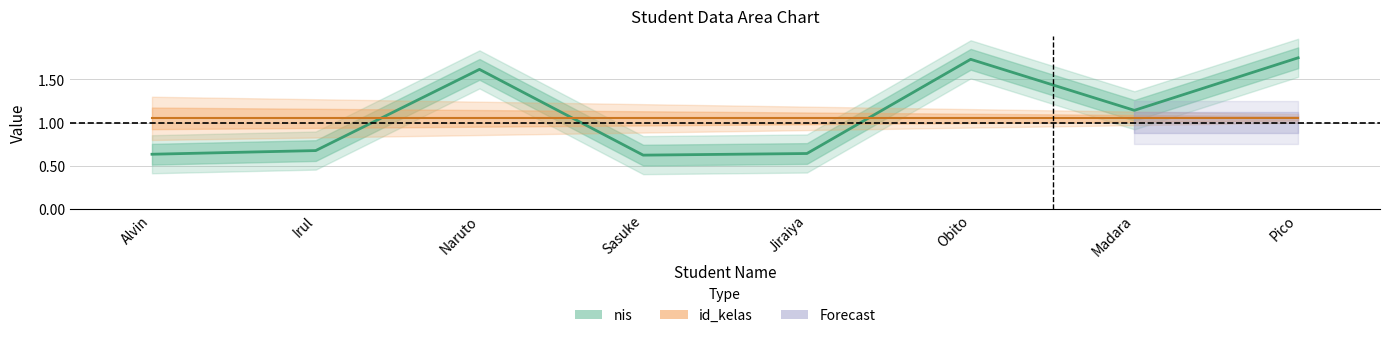

How many data points are less than 1?

4